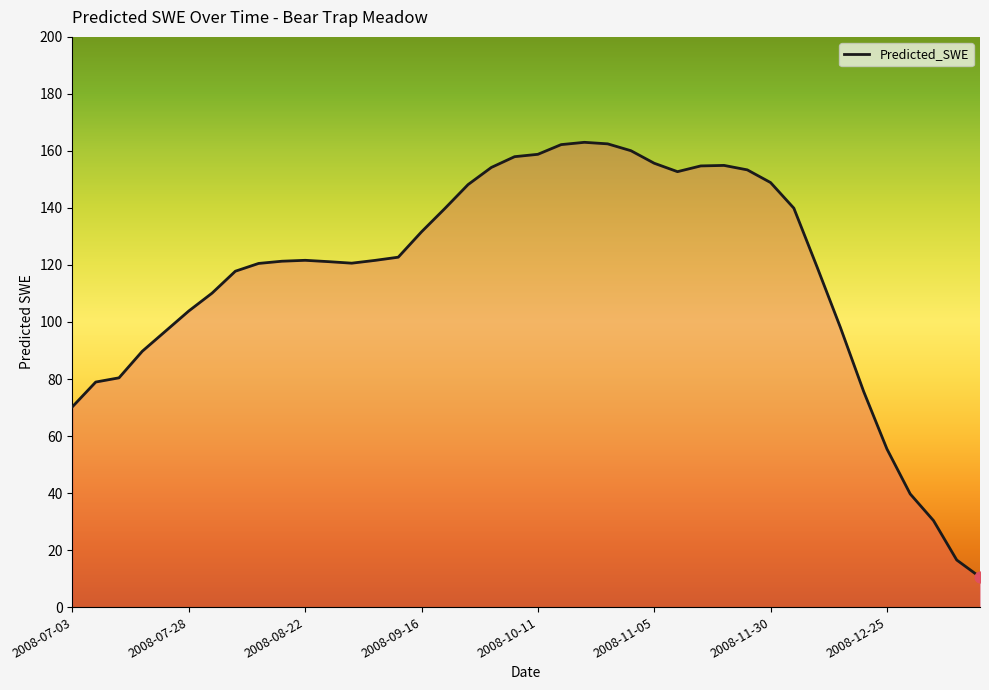

What is the minimum value shown in the chart?

10.5